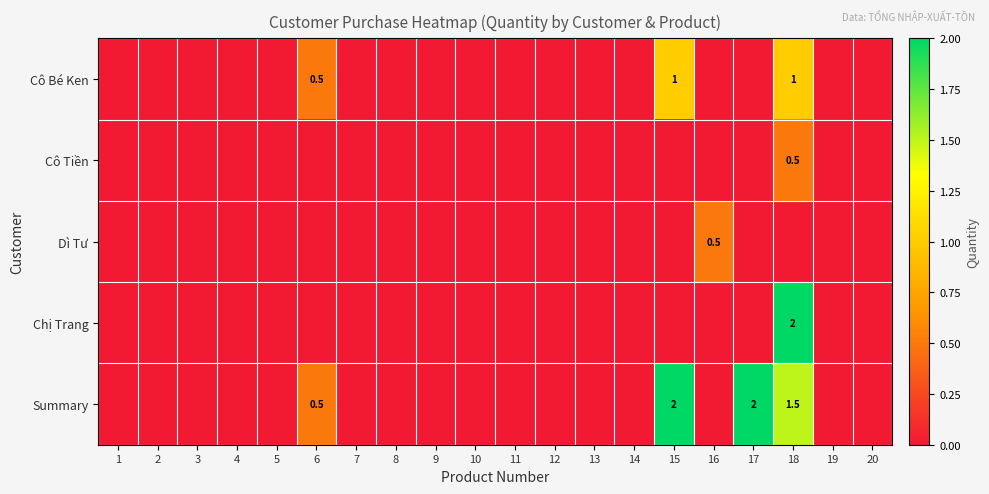

Between 20 and 1, which is larger?

20